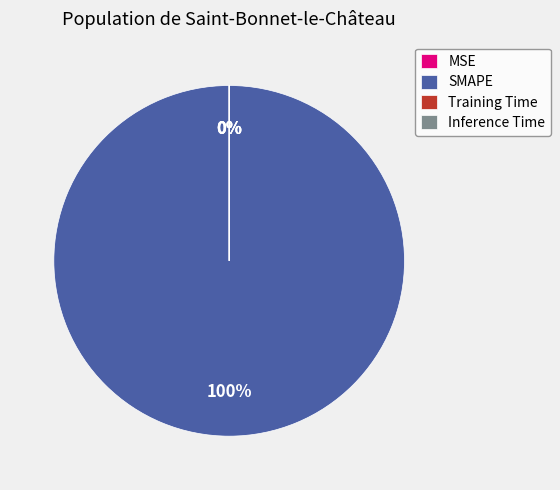

To the nearest percent, what portion does SMAPE represent?

100%